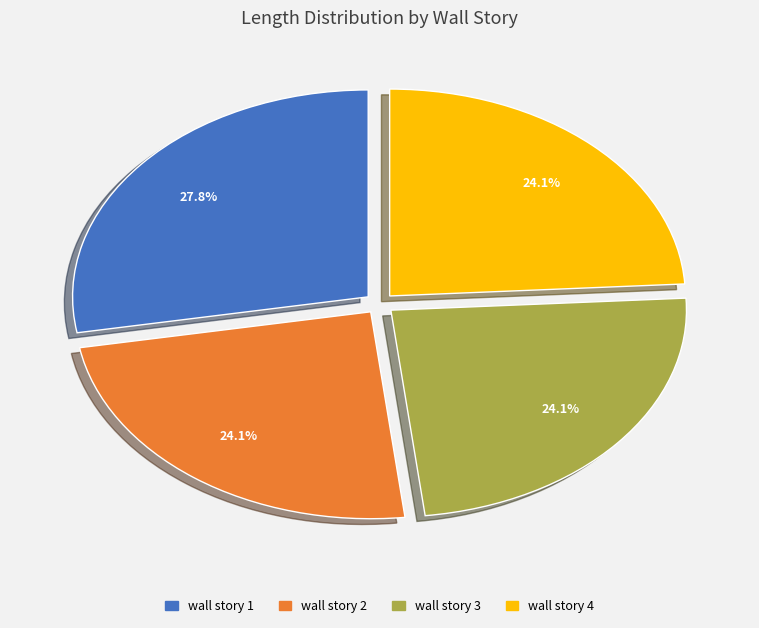

What is the largest slice in the pie chart?

wall story 1